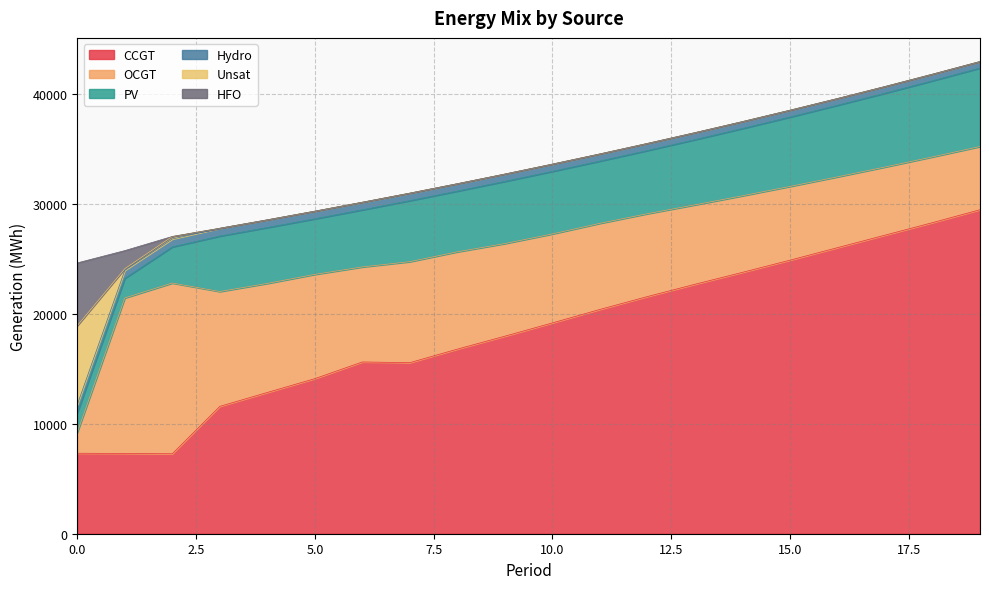

Is it true that Hydro equals 382 at 19?

False